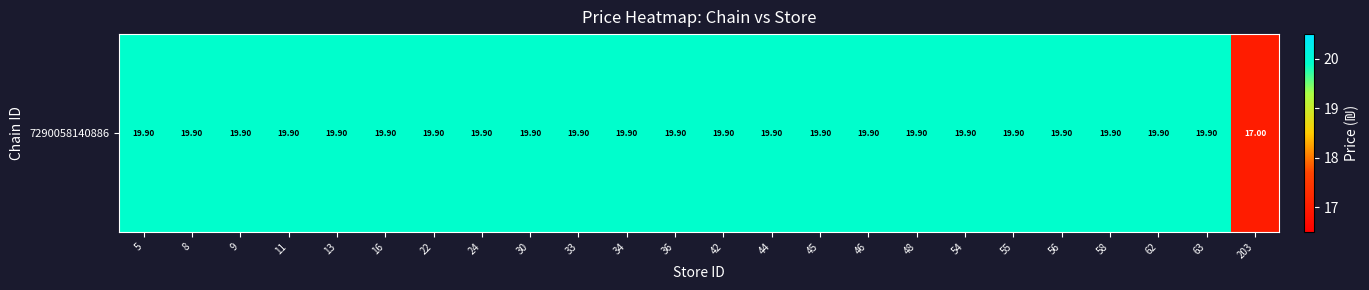

At which label is the value closest to 18?

203